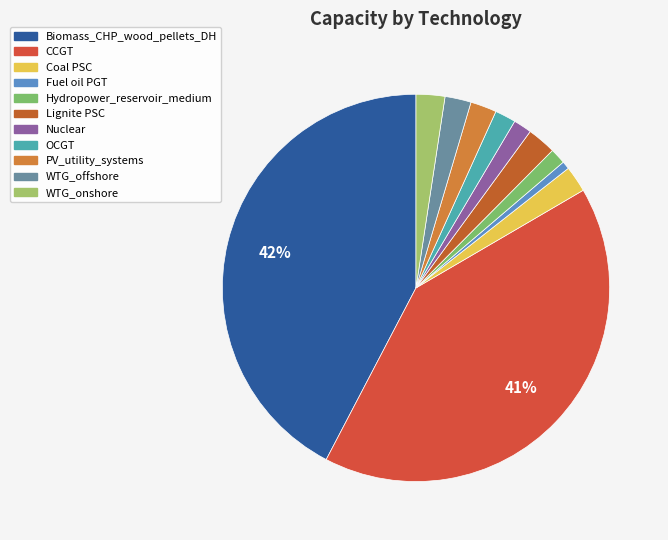

What is the smallest slice in the pie chart?

Fuel oil PGT